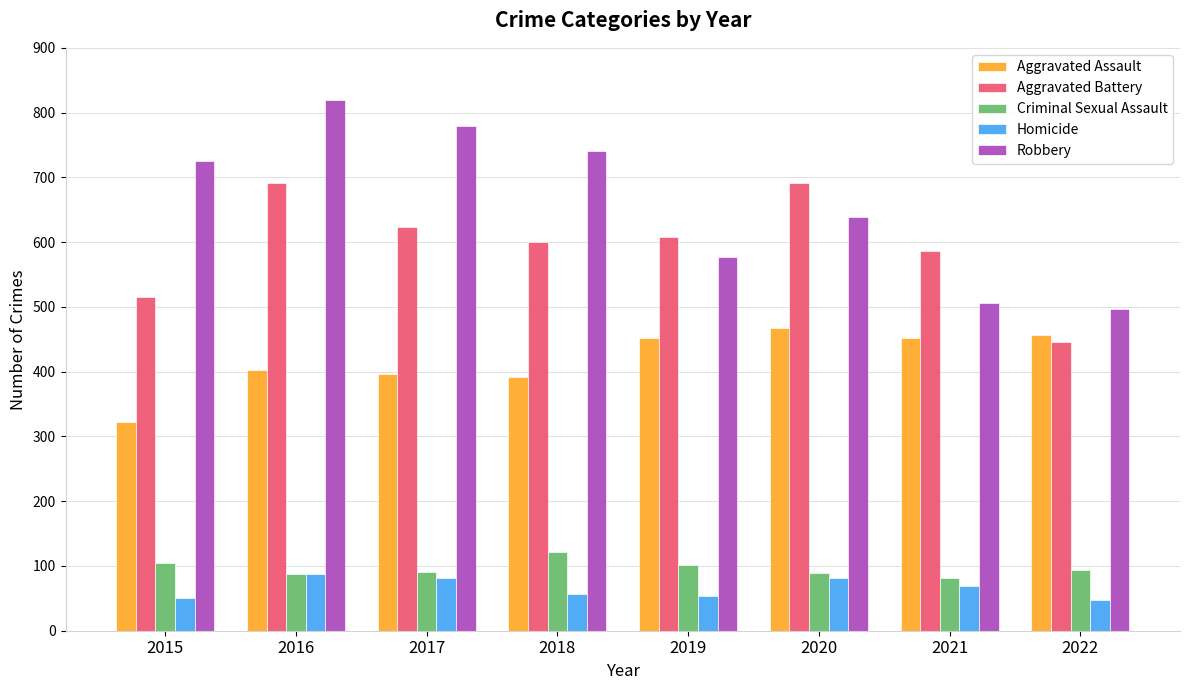

What is the spread (max minus min) of values at 2015?

676